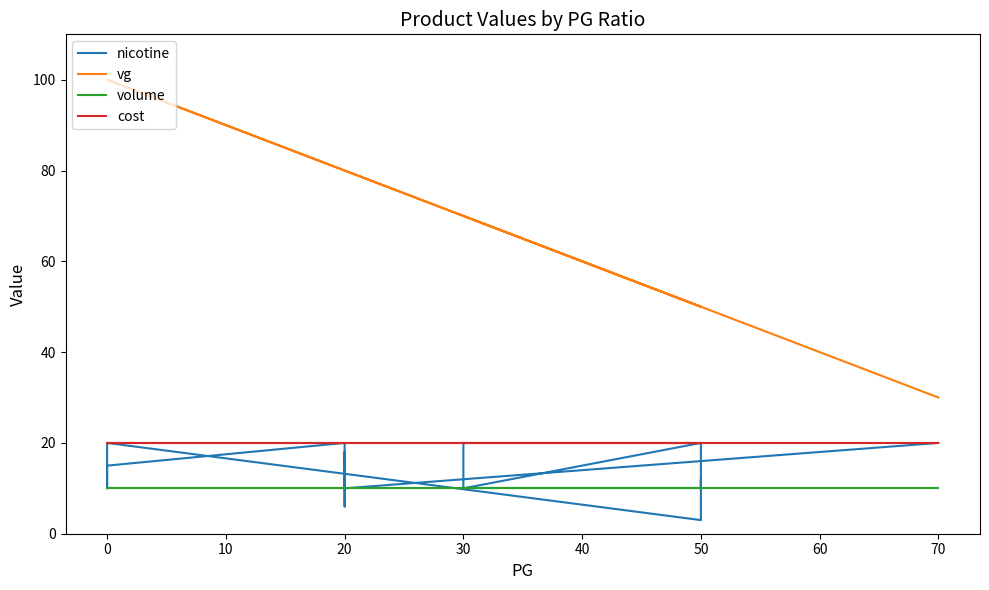

Is the value of volume at 20 greater than the value of nicotine at 50?

No